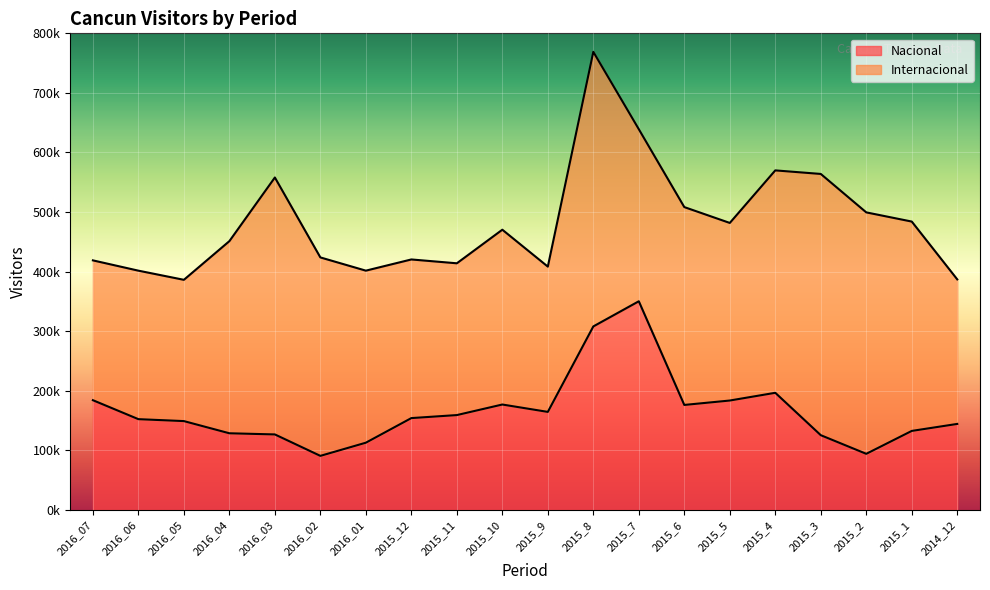

What is the sum of the values at 2015_4 and 2015_12?

350905